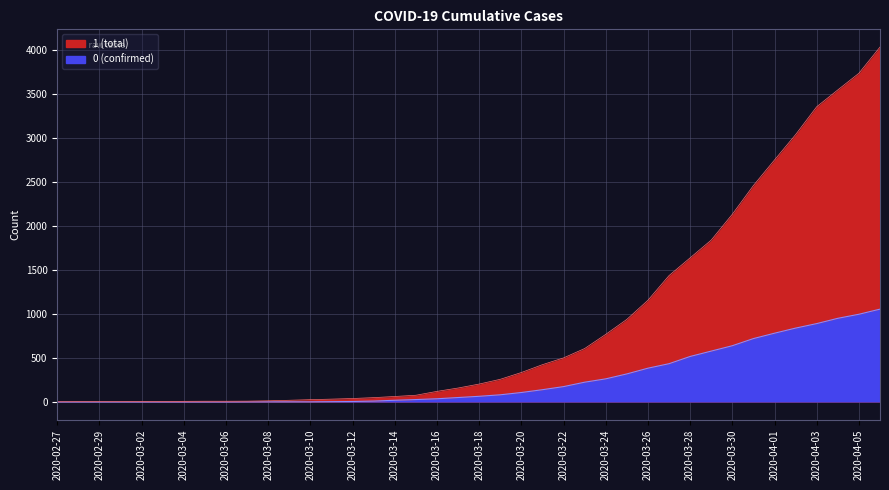

True or false: 1 has more than 0 interior local peaks.

False